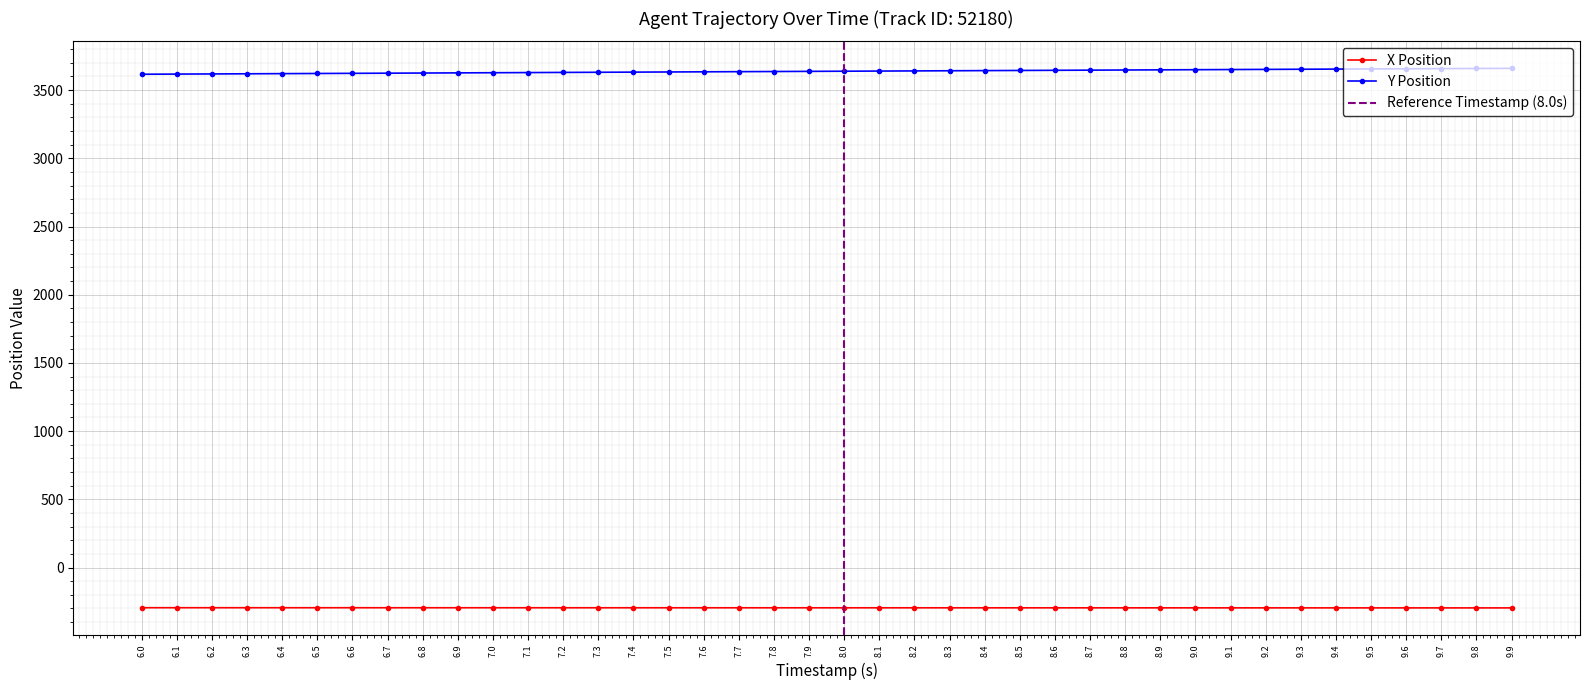

Reading left to right, list all the values displayed in this chart.

X: -294.4	-294.4	-294.5	-294.5	-294.5	-294.6	-294.6	-294.6	-294.7	-294.7	-294.7	-294.8	-294.8	-294.8	-294.9	-294.9	-294.9	-295.0	-295.0	-295.0	-295.1	-295.1	-295.1	-295.2	-295.2	-295.2	-295.3	-295.3	-295.3	-295.4	-295.4	-295.5	-295.5	-295.5	-295.6	-295.6	-295.7	-295.7	-295.7	-295.8
Y: 3616.2	3617.3	3618.4	3619.5	3620.6	3621.7	3622.8	3623.9	3625.1	3626.2	3627.3	3628.4	3629.5	3630.6	3631.7	3632.8	3633.9	3635.1	3636.2	3637.3	3638.4	3639.5	3640.6	3641.7	3642.8	3644.0	3645.1	3646.2	3647.3	3648.4	3649.5	3650.6	3651.7	3652.8	3654.0	3655.1	3656.2	3657.3	3658.4	3659.5